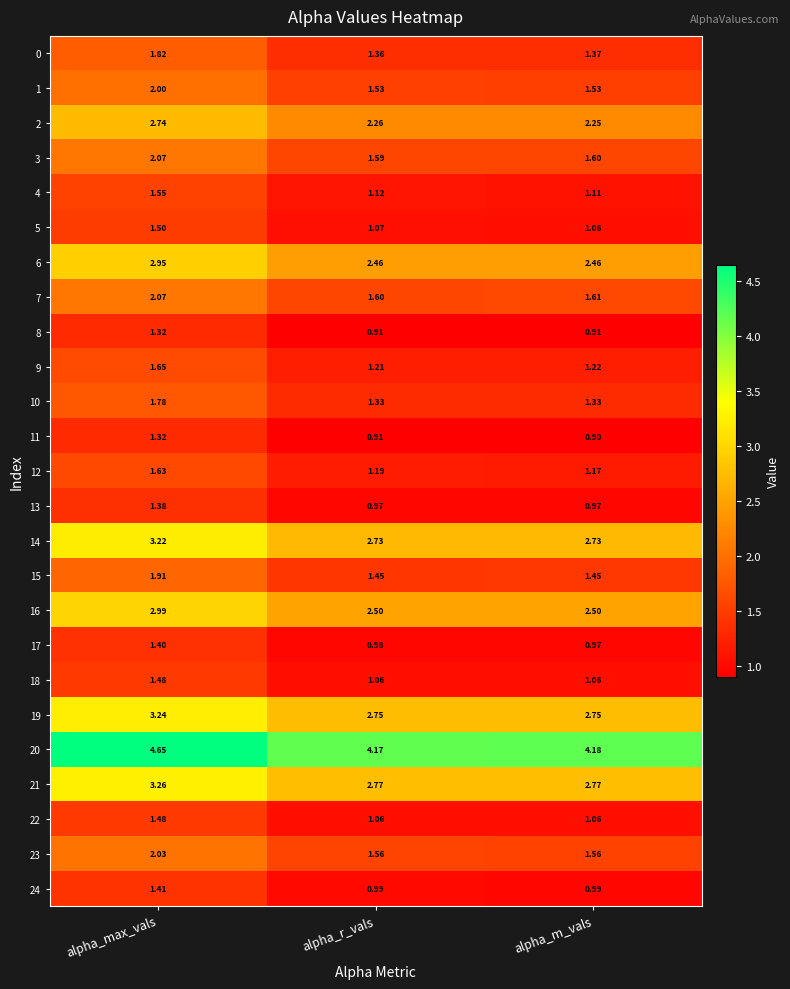

What is the total value across all series at alpha_r_vals?

41.5